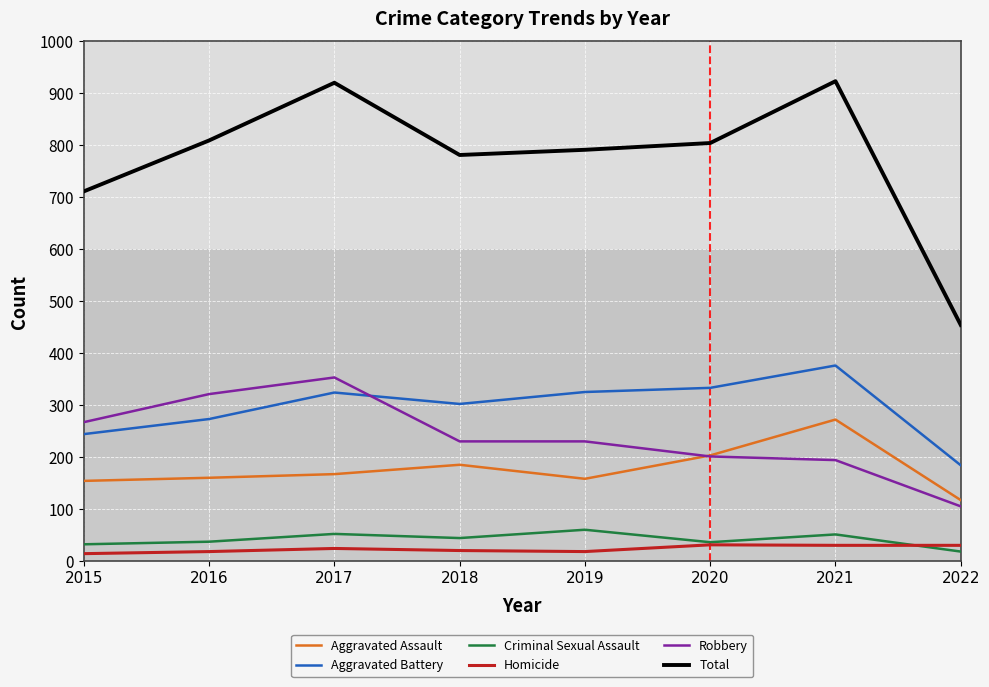

How many interior local peaks does the Aggravated Battery series have?

2